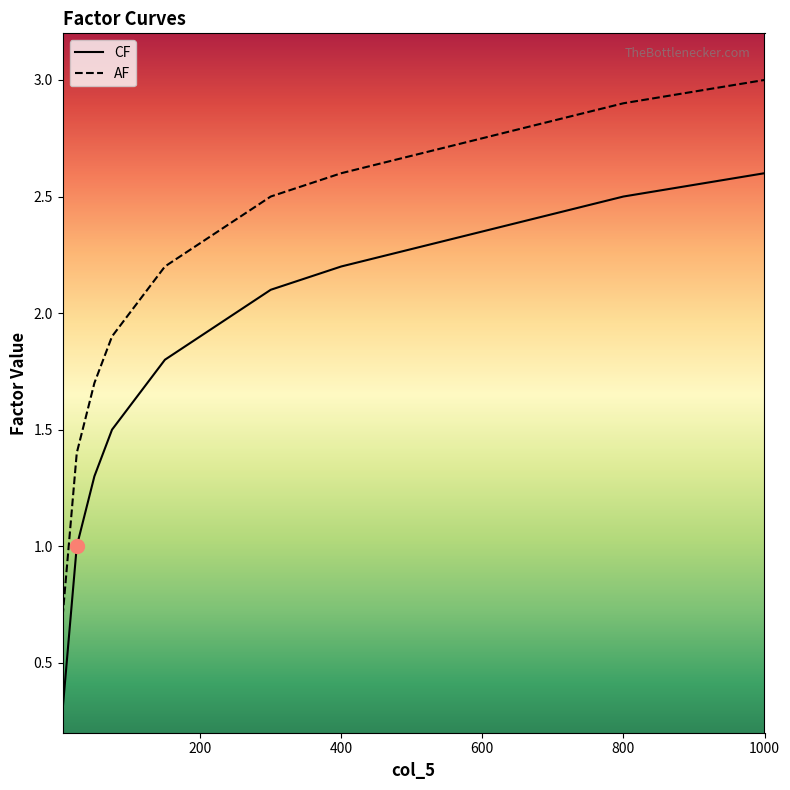

What is the difference between the maximum and minimum values in the AF series?

2.3